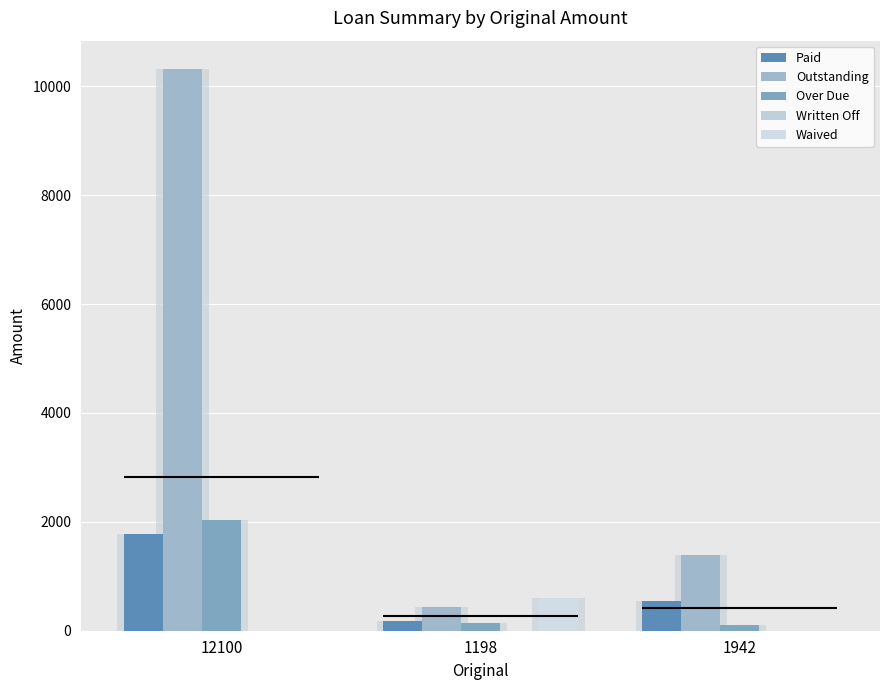

True or false: Outstanding has a value of 1396.6 at 1942.

True